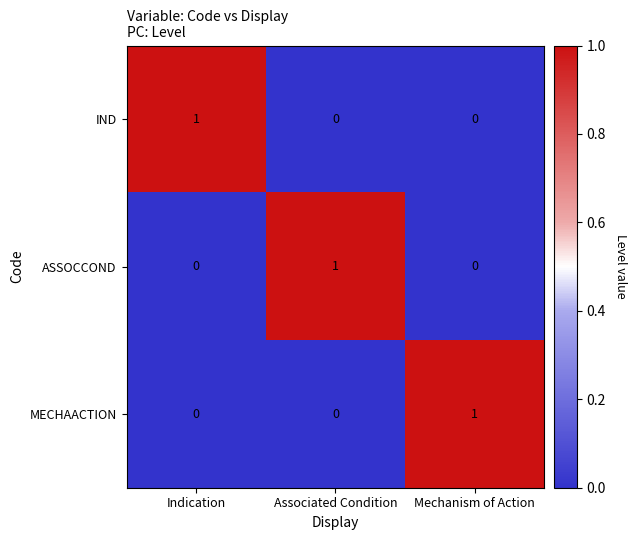

How many IND values are between 0 and 1?

3